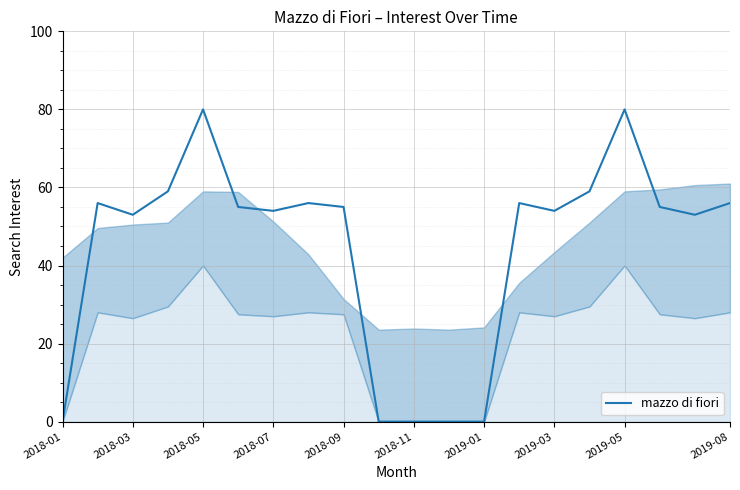

What is the difference between the maximum and minimum values?

80